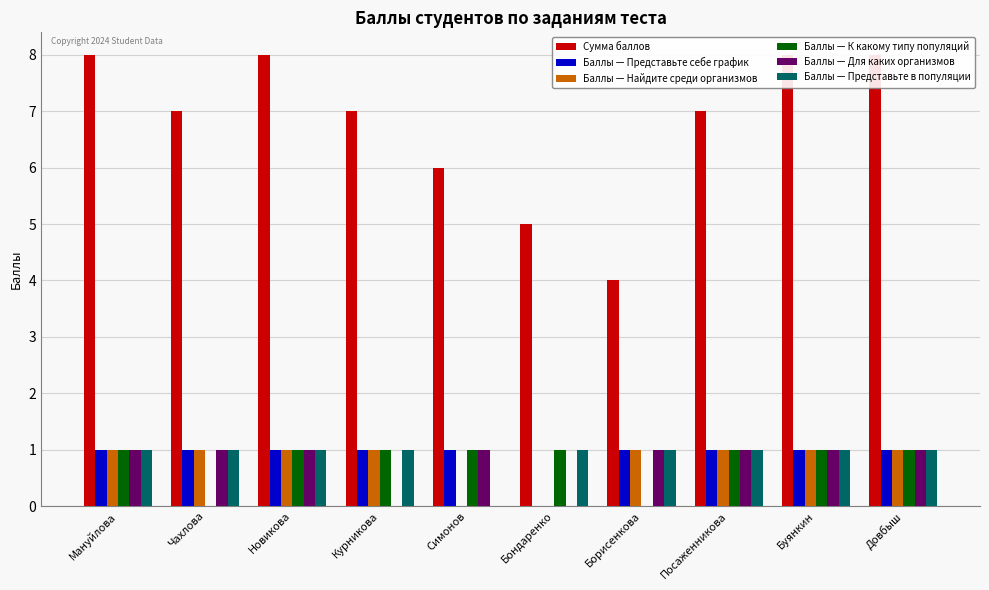

What is the average value of the Сумма баллов series?

7